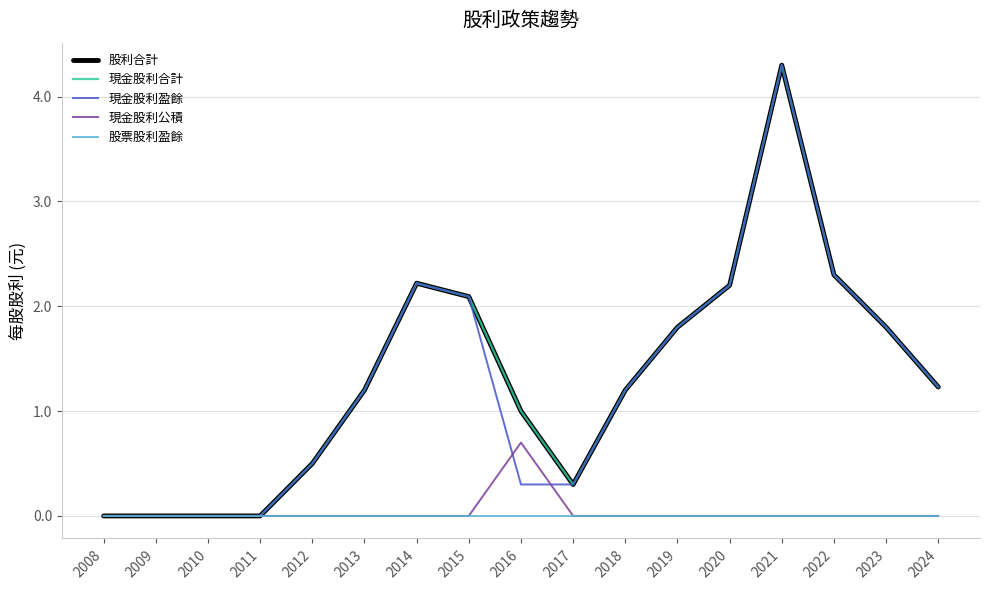

List the series in order of their peak value, lowest first.

股票股利盈餘, 現金股利公積, 股利合計, 現金股利合計, 現金股利盈餘